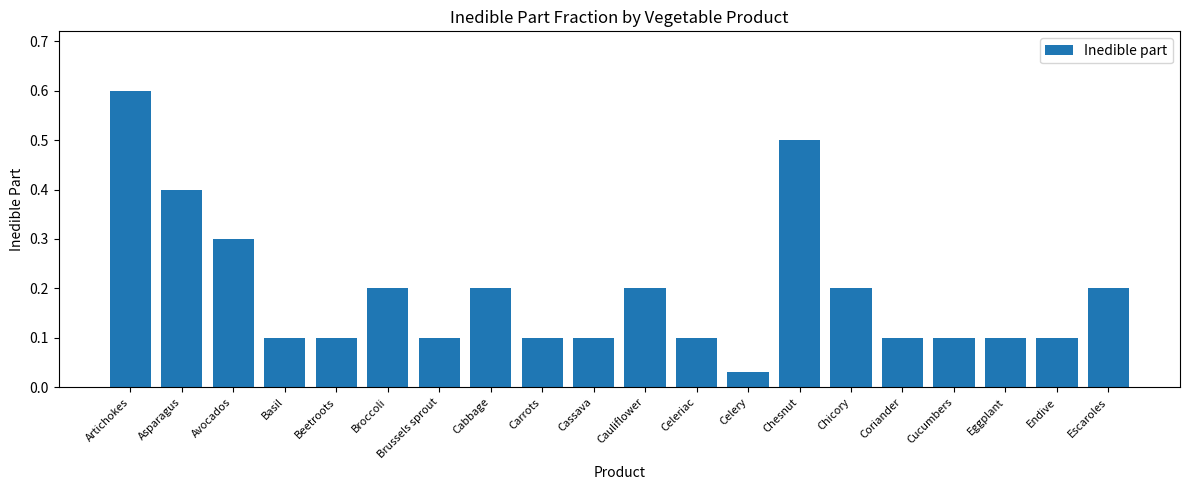

The value at Cauliflower is 0.1. True or false?

False